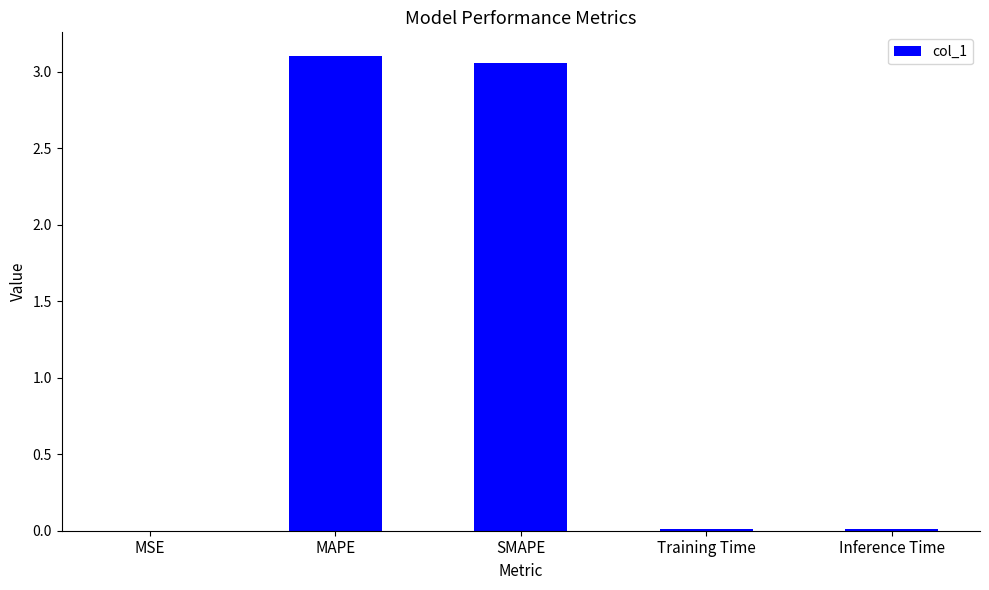

Approximately how many times larger is the value at SMAPE compared to MAPE?

1.0